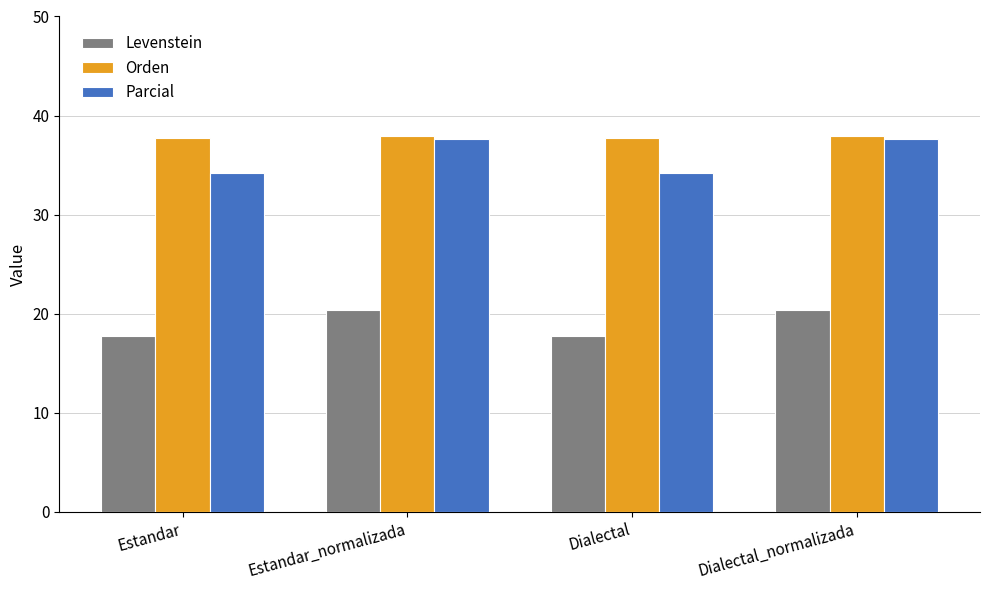

How many categories are shown in the chart?

4